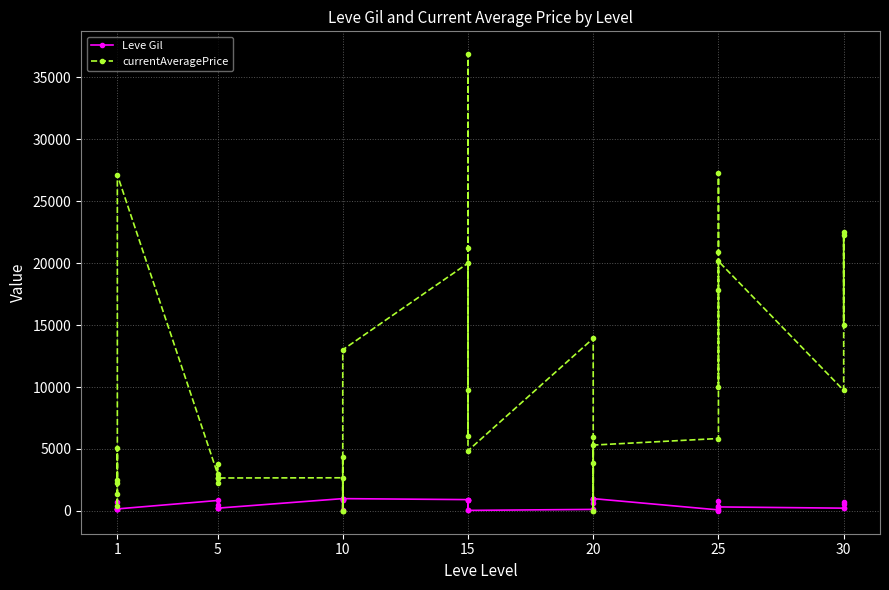

The value of Leve Gil at 1 is 37.7. True or false?

False